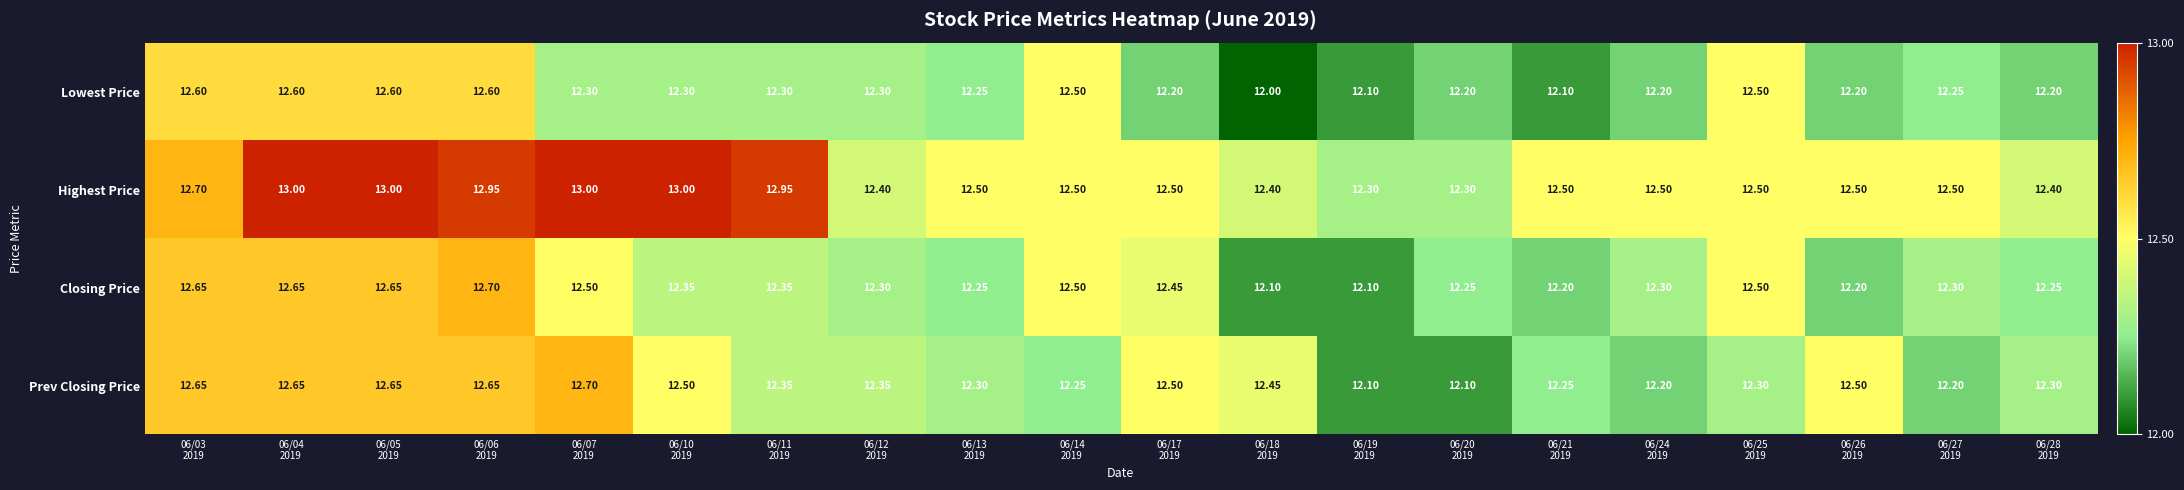

At how many categories does at least one series exceed 12?

20